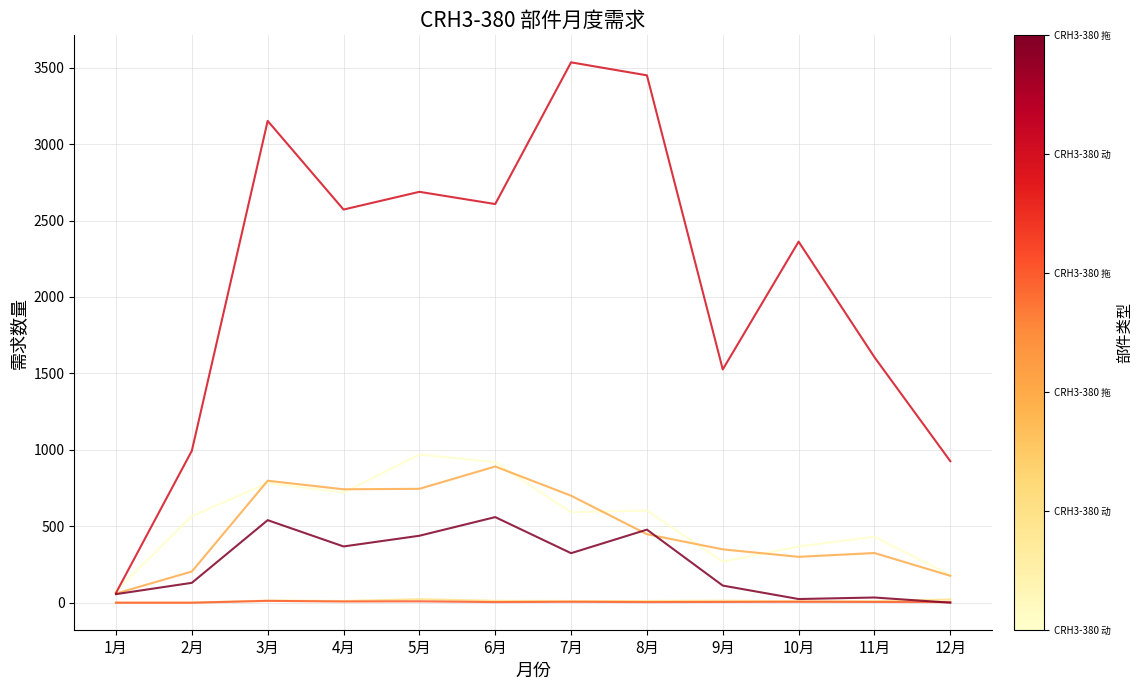

What is the greatest value displayed?

3535